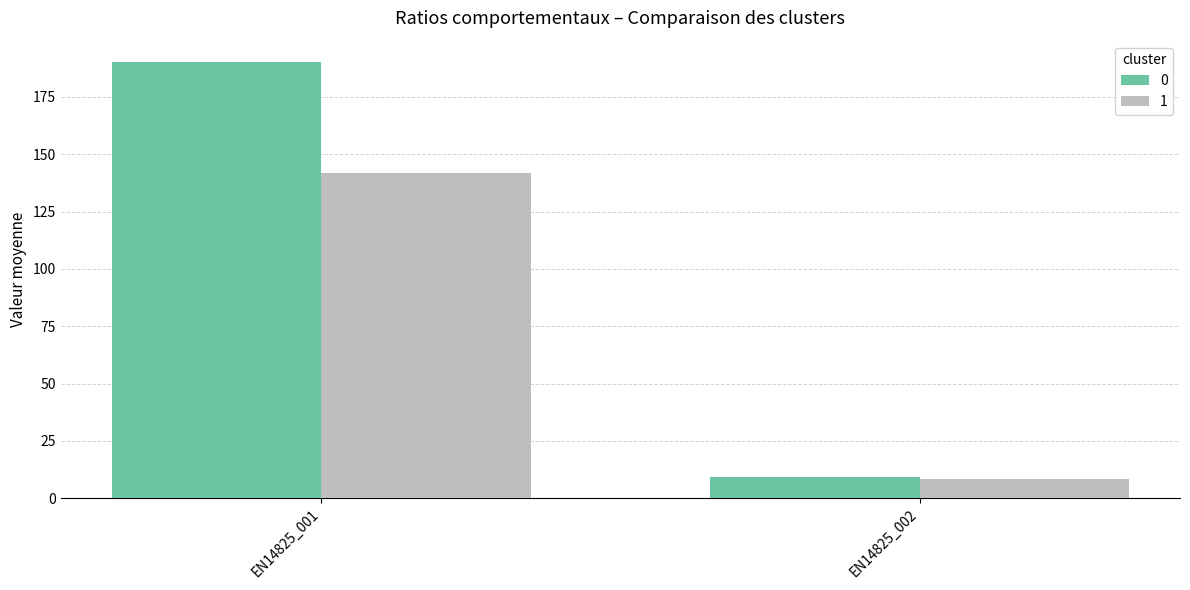

Reading left to right, list all the values displayed in this chart.

0: EN14825_001=190.0	EN14825_002=9.1
1: EN14825_001=142.0	EN14825_002=8.2